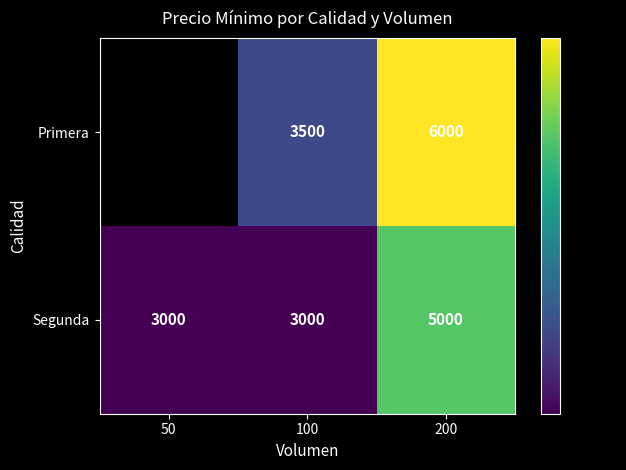

Count the Segunda values in the range 3000 to 5000.

3